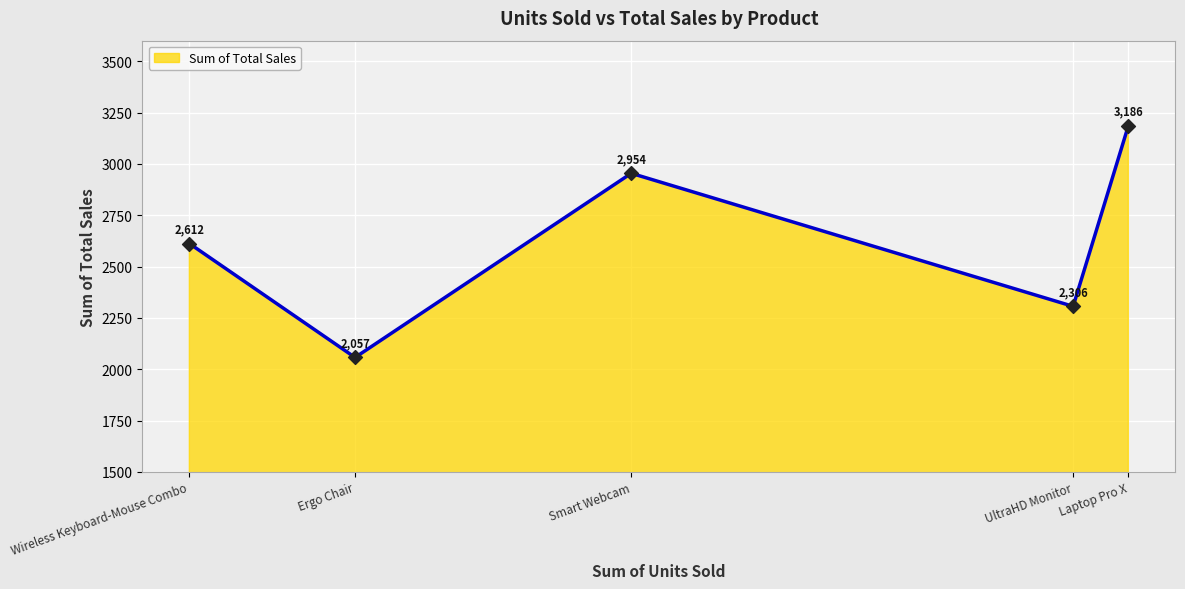

What is the change in value from Wireless Keyboard-Mouse Combo to UltraHD Monitor?

-306